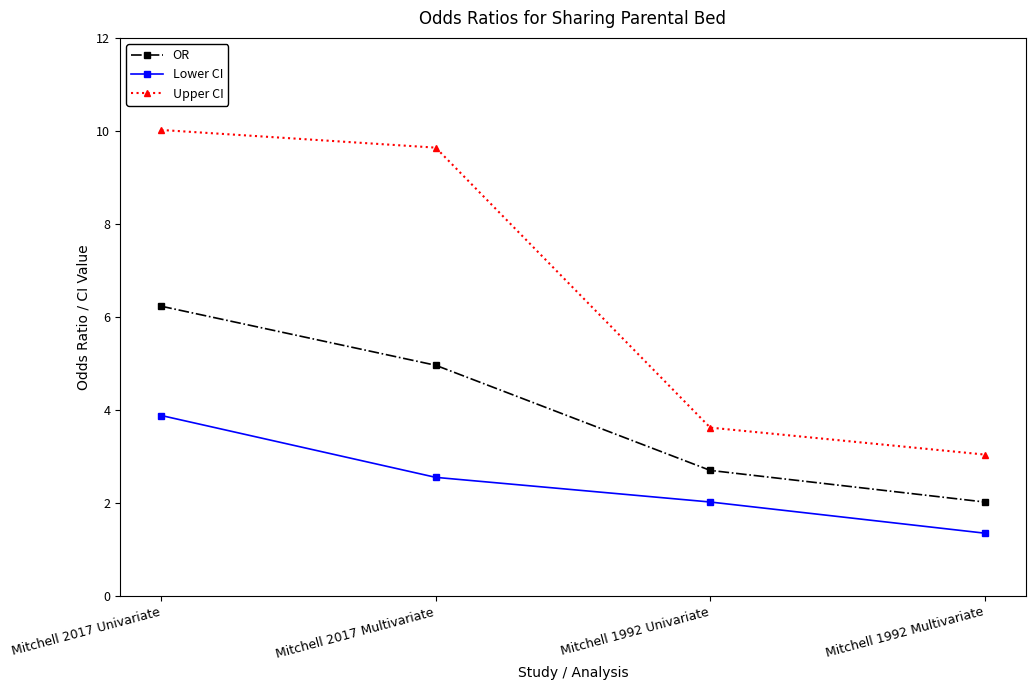

True or false: Upper CI has more than 0 points higher than both neighbors.

False